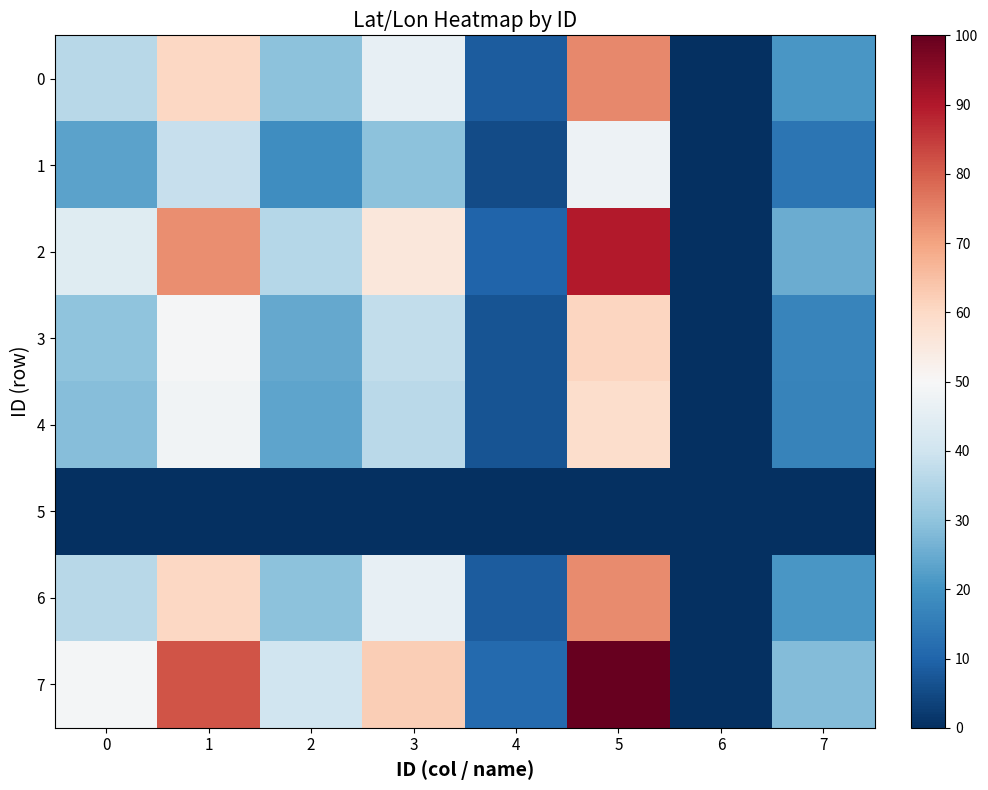

Reading right to left, transcribe all the data shown in this chart.

0: 7=20.8	6=0.0	5=73.8	4=8.3	3=45.9	2=29.5	1=60.2	0=36.1
1: 7=13.4	6=0.0	5=47.3	4=5.3	3=29.4	2=18.9	1=38.6	0=23.2
2: 7=25.3	6=0.0	5=89.6	4=10.1	3=55.7	2=35.8	1=73.1	0=43.9
3: 7=17.1	6=0.0	5=60.7	4=6.8	3=37.7	2=24.3	1=49.5	0=29.7
4: 7=16.6	6=0.0	5=58.9	4=6.6	3=36.6	2=23.5	1=48.1	0=28.8
5: 7=0.0	6=0.0	5=0.0	4=0.0	3=0.0	2=0.0	1=0.0	0=0.0
6: 7=20.8	6=0.0	5=73.8	4=8.3	3=45.9	2=29.5	1=60.2	0=36.1
7: 7=28.2	6=0.0	5=100.0	4=11.3	3=62.1	2=40.0	1=81.6	0=48.9